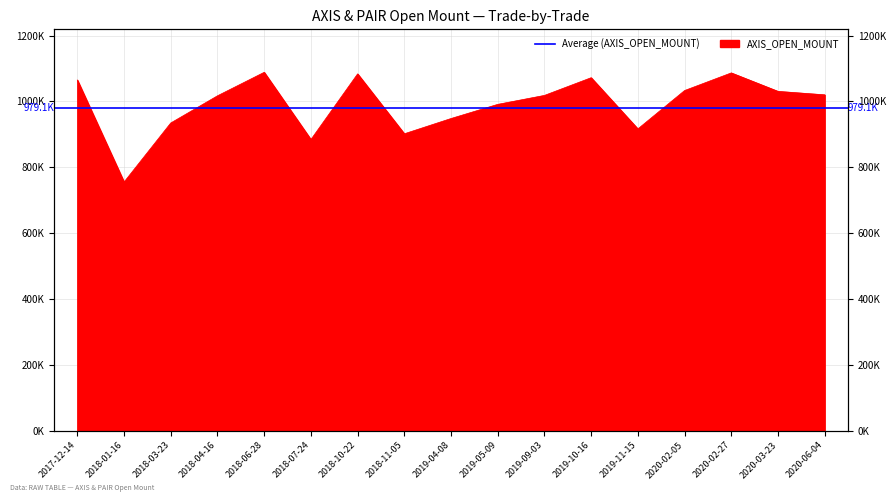

How many lines are shown in the chart?

1